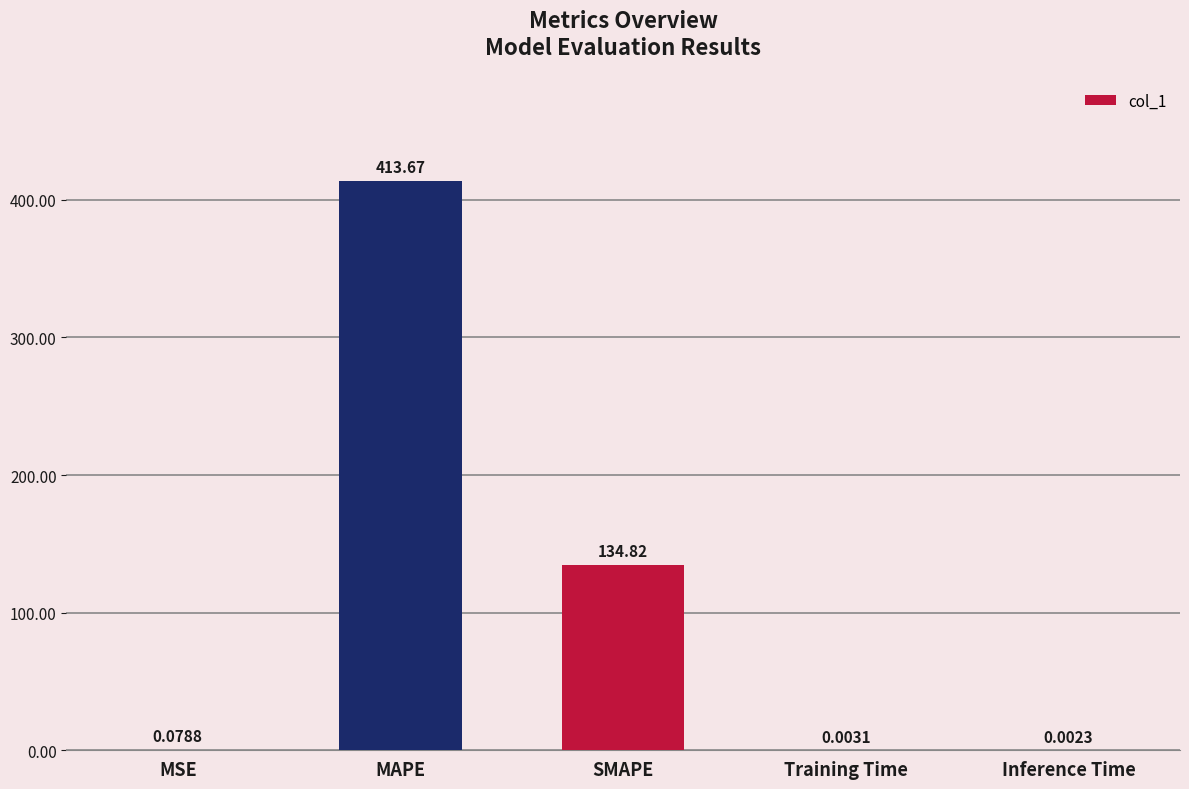

What is the sum of all values?

548.6